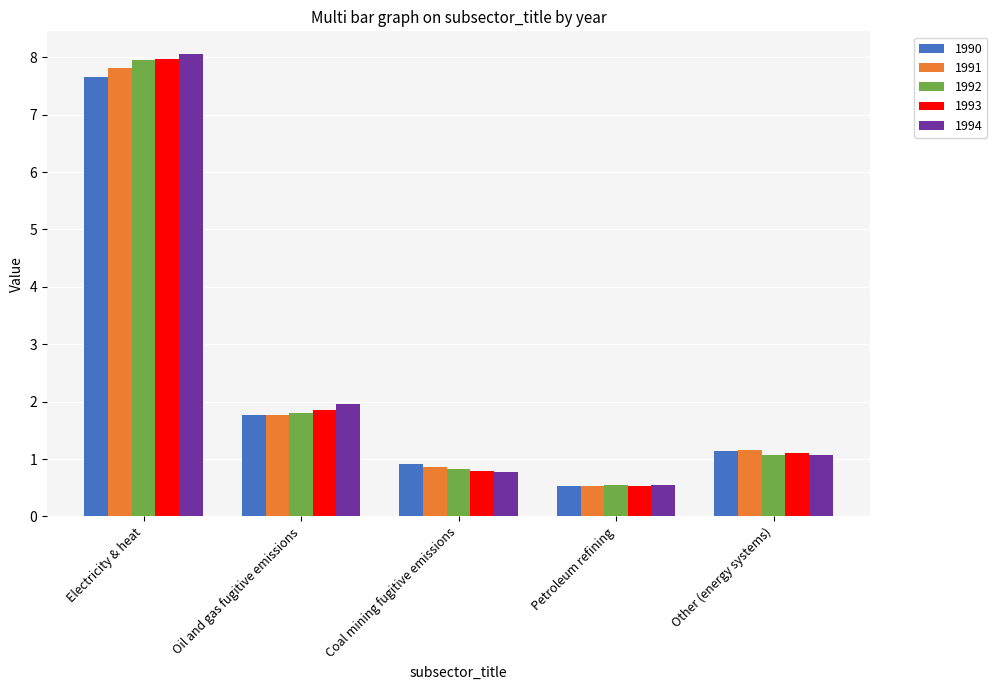

What are all the series names shown in the legend?

1990, 1991, 1992, 1993, 1994